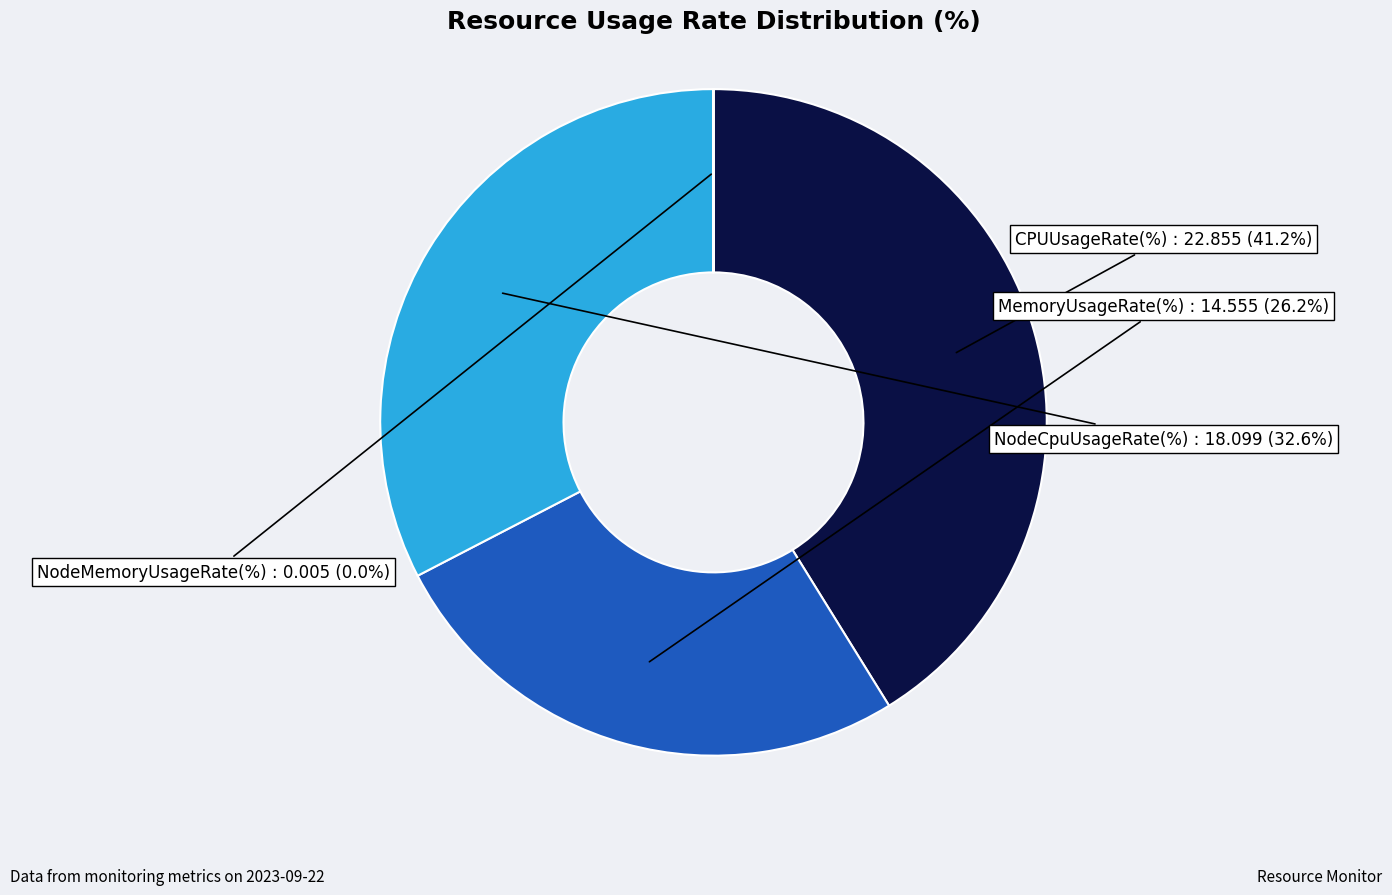

To the nearest percent, what portion does MemoryUsageRate(%) represent?

26%